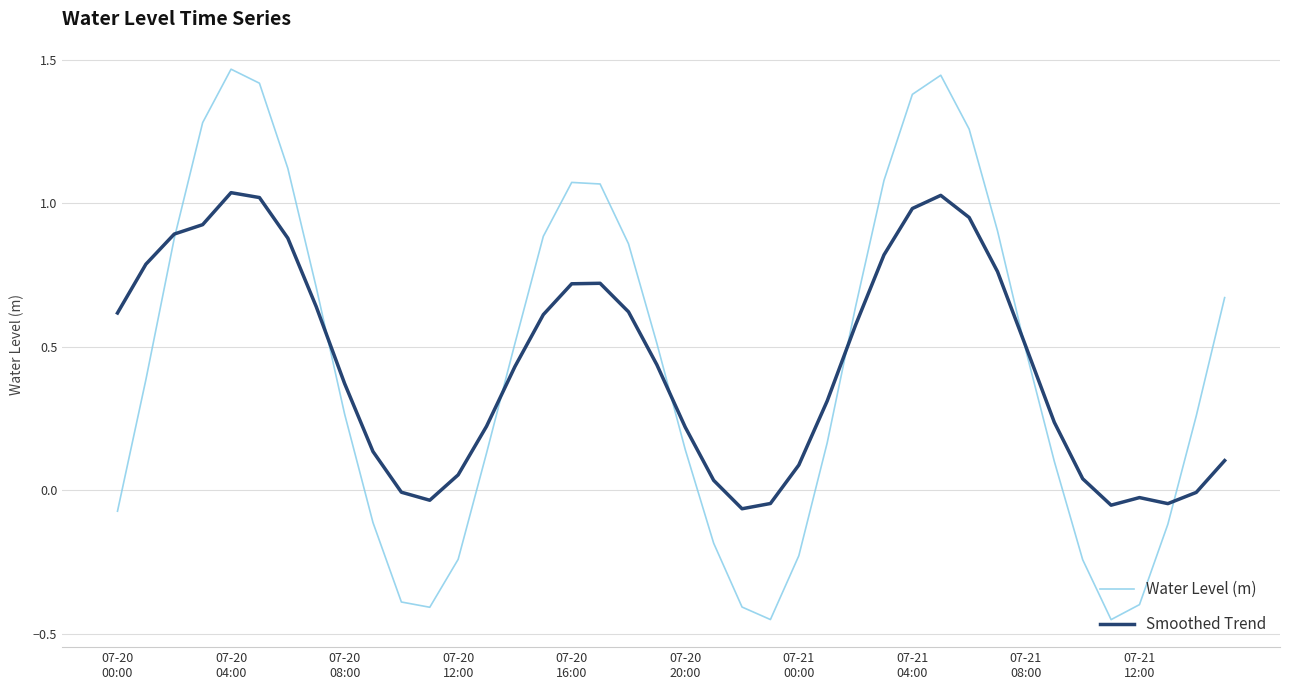

What is the greatest value displayed?

1.5